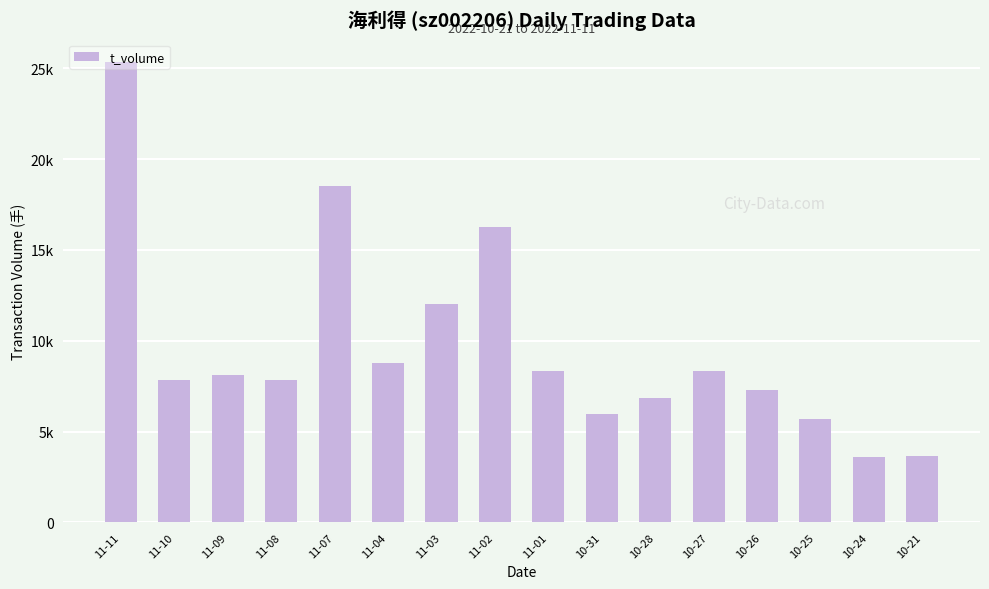

The chart shows a value of 16264 at 11-02. True or false?

True